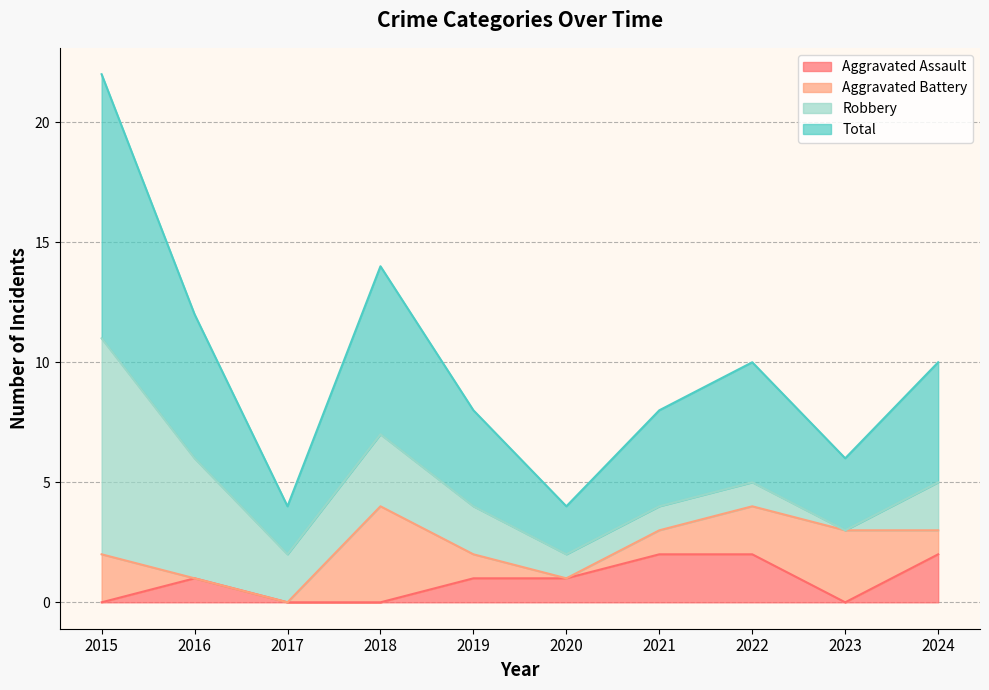

True or false: Aggravated Assault and Total cross at least once.

False